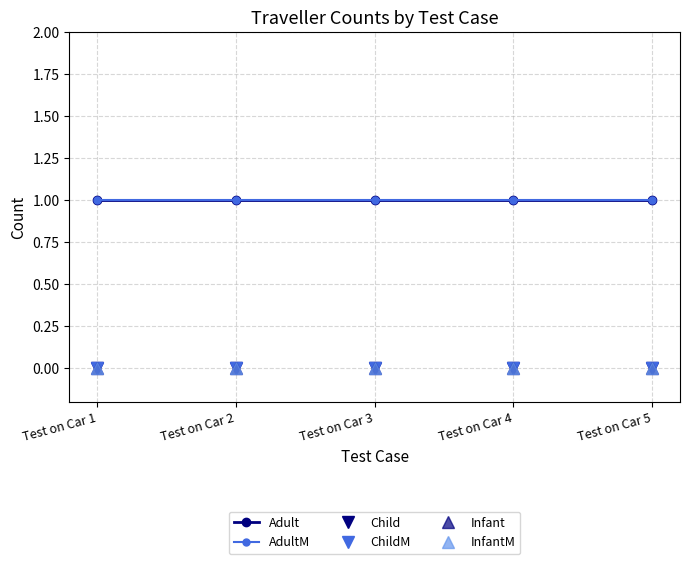

What is the total value across all series at Test on Car 3?

2